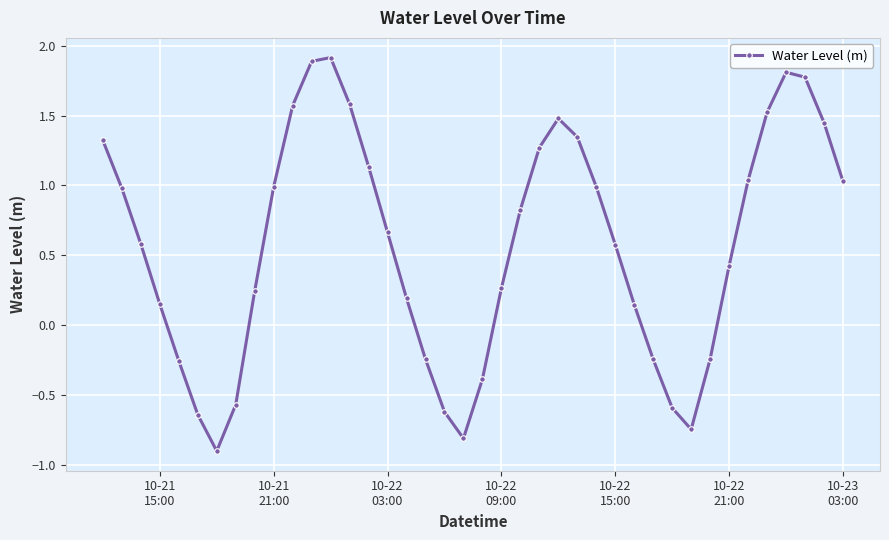

How many data points are above 0?

28